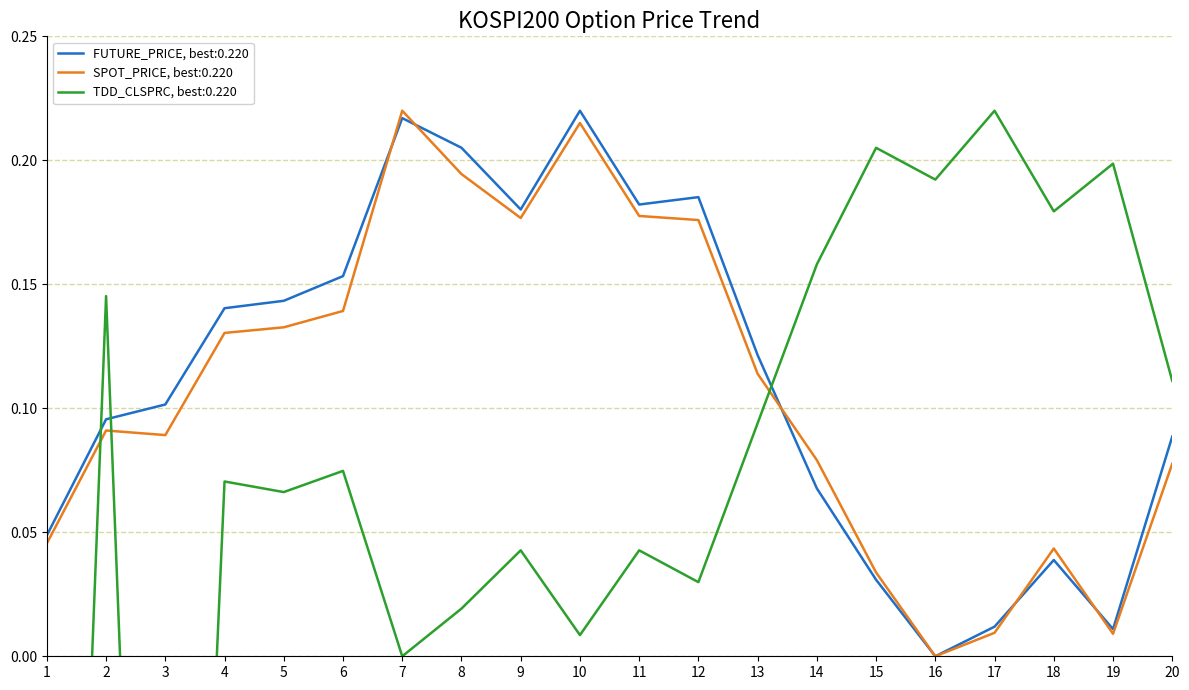

Which series ends up on top after the final intersection of SPOT_PRICE and TDD_CLSPRC?

TDD_CLSPRC